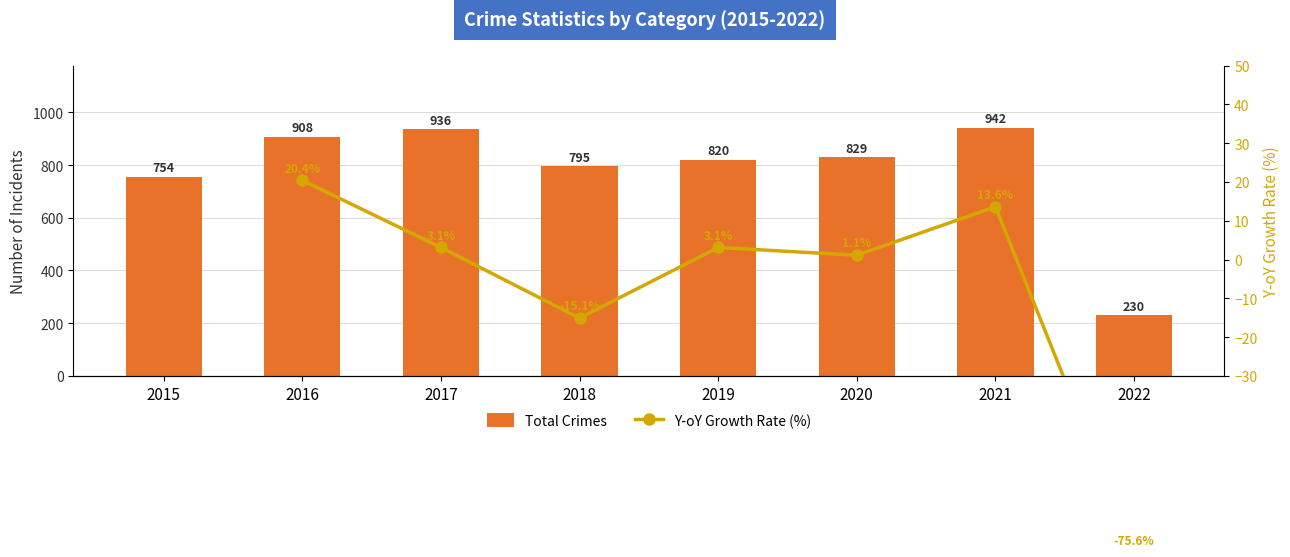

Count the number of data series in this chart.

2